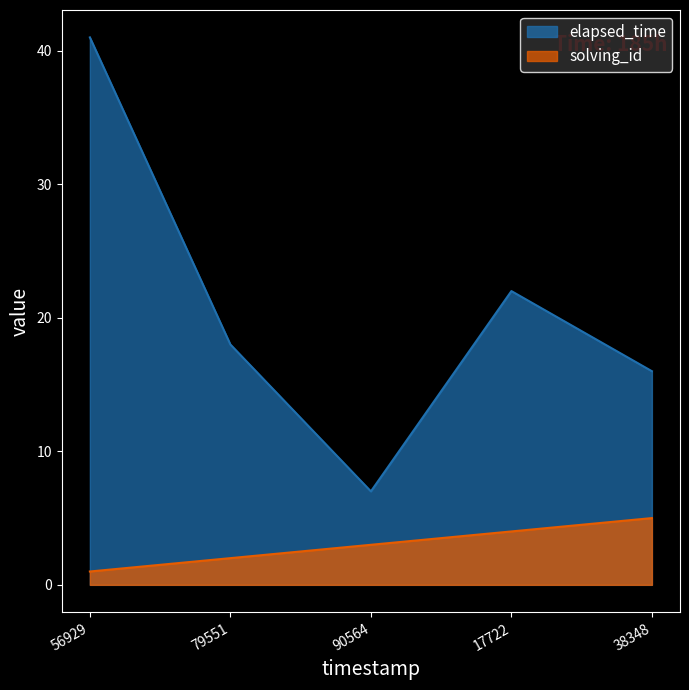

Which series has the largest total across all categories?

elapsed_time